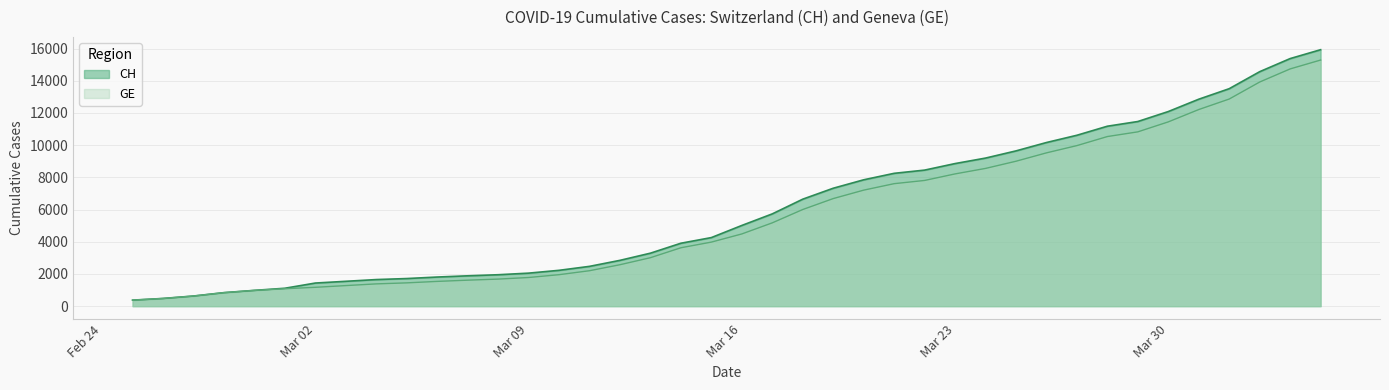

What is the greatest value displayed?

15926